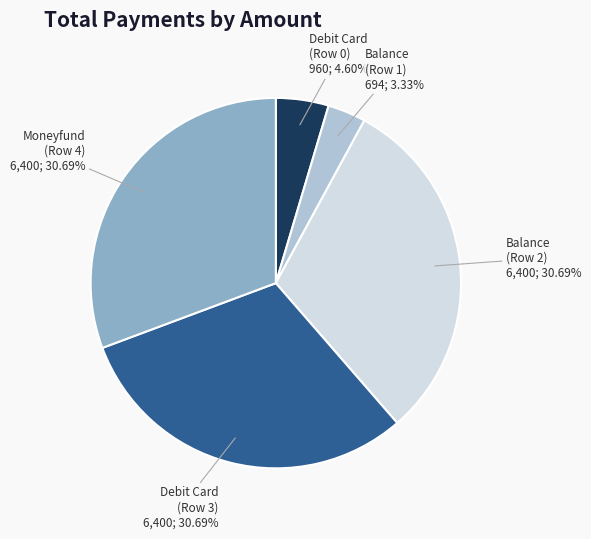

Is there a majority slice in this chart?

No